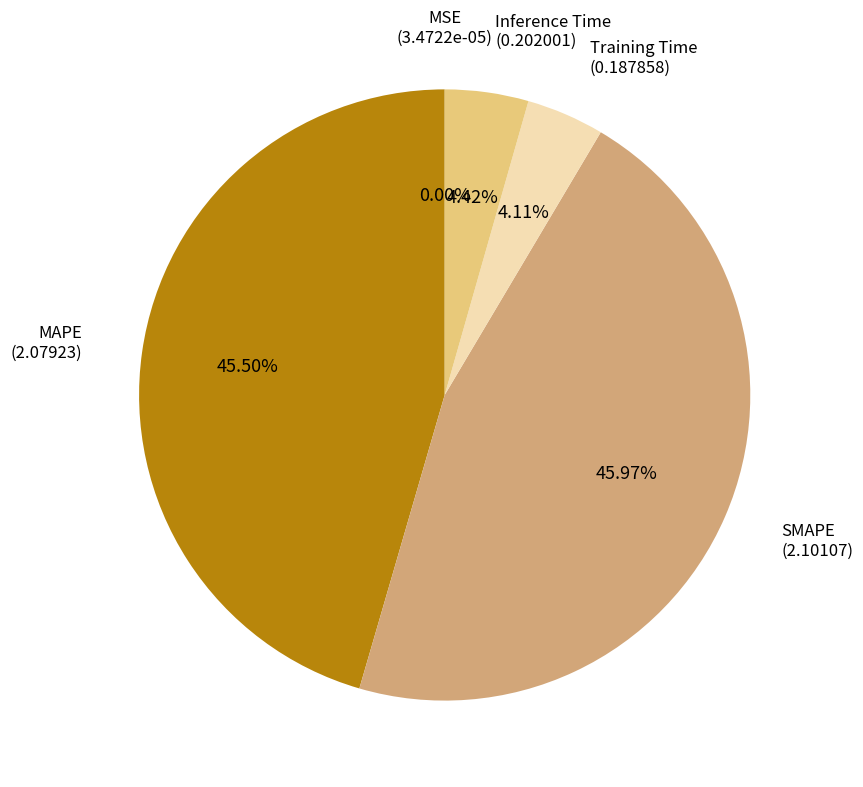

Does any single category account for the majority?

No